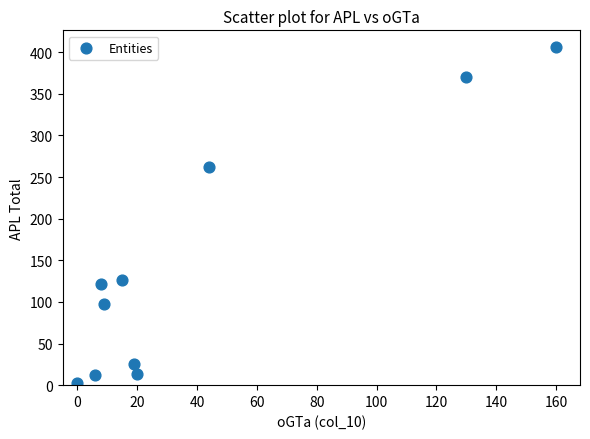

What is the average Y value?

144